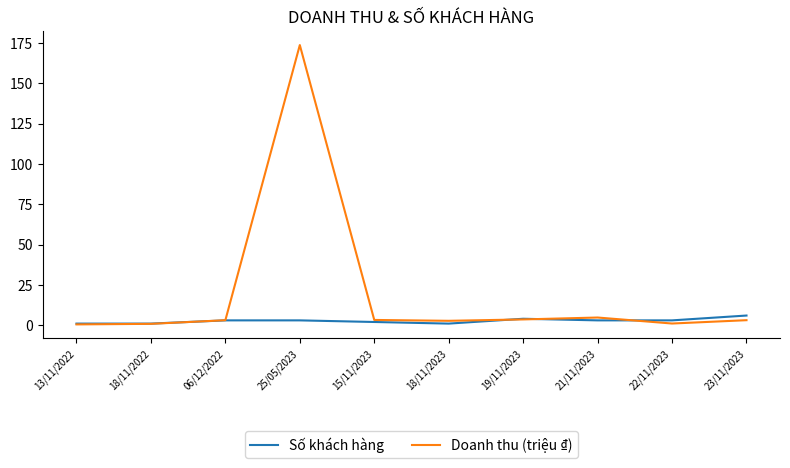

Which series has the largest total across all categories?

Doanh thu (triệu ₫)